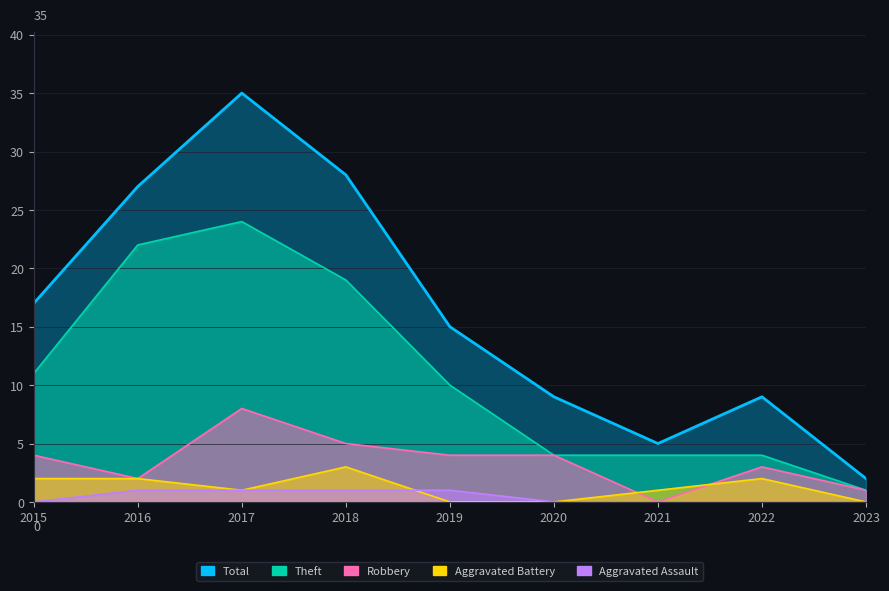

Reading left to right, extract all data points from this chart.

Theft: 11	22	24	19	10	4	4	4	1
Robbery: 4	2	8	5	4	4	0	3	1
Aggravated Battery: 2	2	1	3	0	0	1	2	0
Aggravated Assault: 0	1	1	1	1	0	0	0	0
Total: 17	27	35	28	15	9	5	9	2